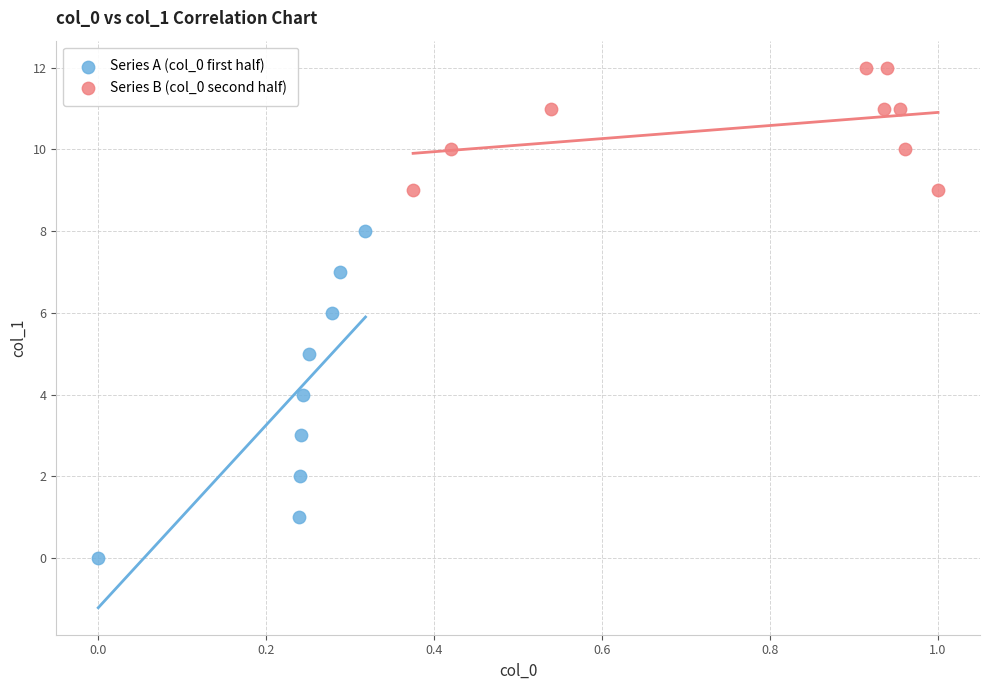

Which series has the largest Y range (max minus min)?

Series A (col_0 first half)